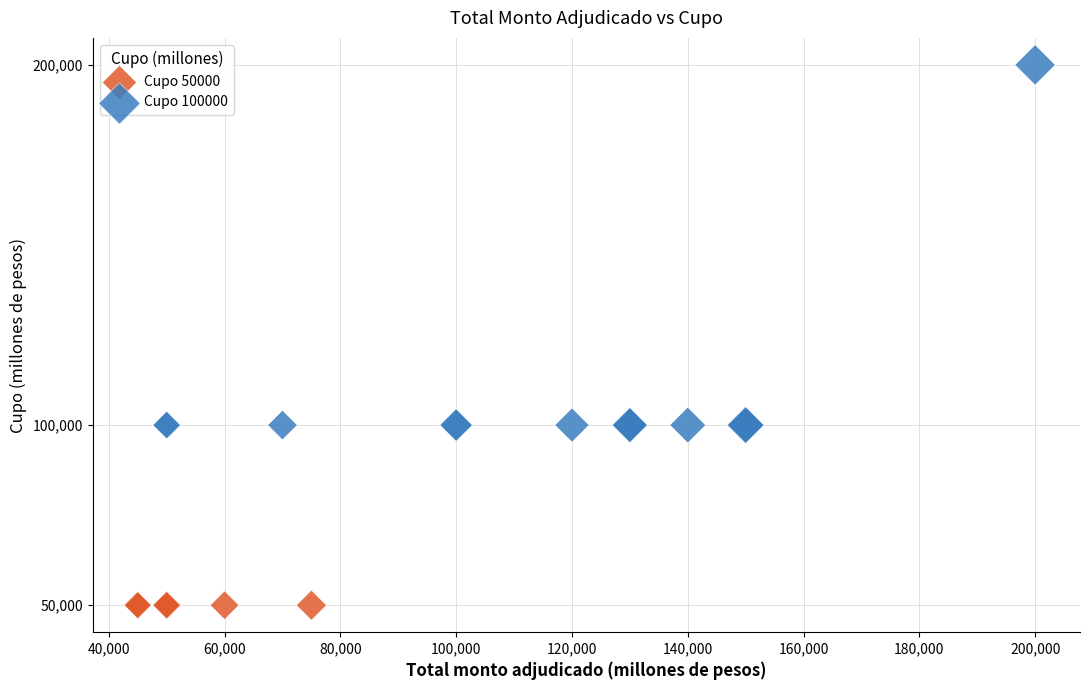

Which series reaches the maximum Y coordinate?

Cupo 100000